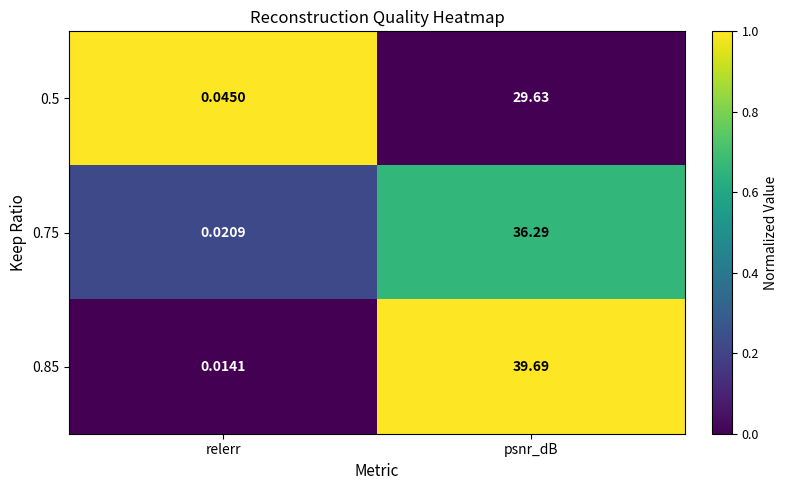

Rank the series by their maximum value, from lowest to highest.

0.5, 0.75, 0.85